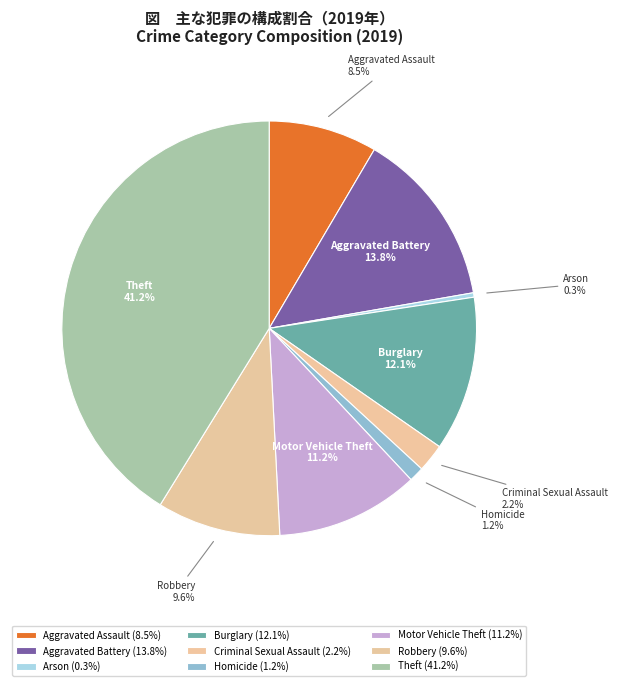

Which slice is the smallest?

Arson